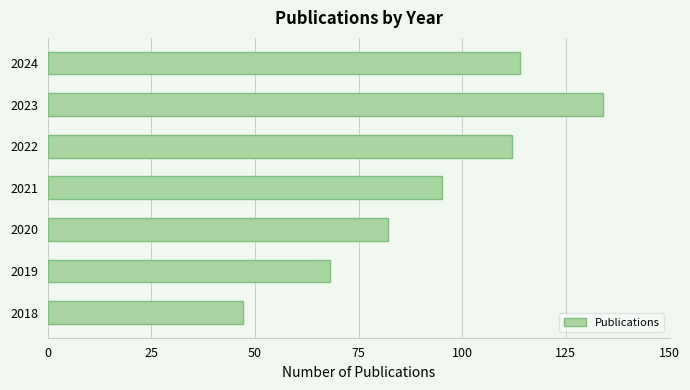

Reading top to bottom, extract all data points from this chart.

2024=114	2023=134	2022=112	2021=95	2020=82	2019=68	2018=47